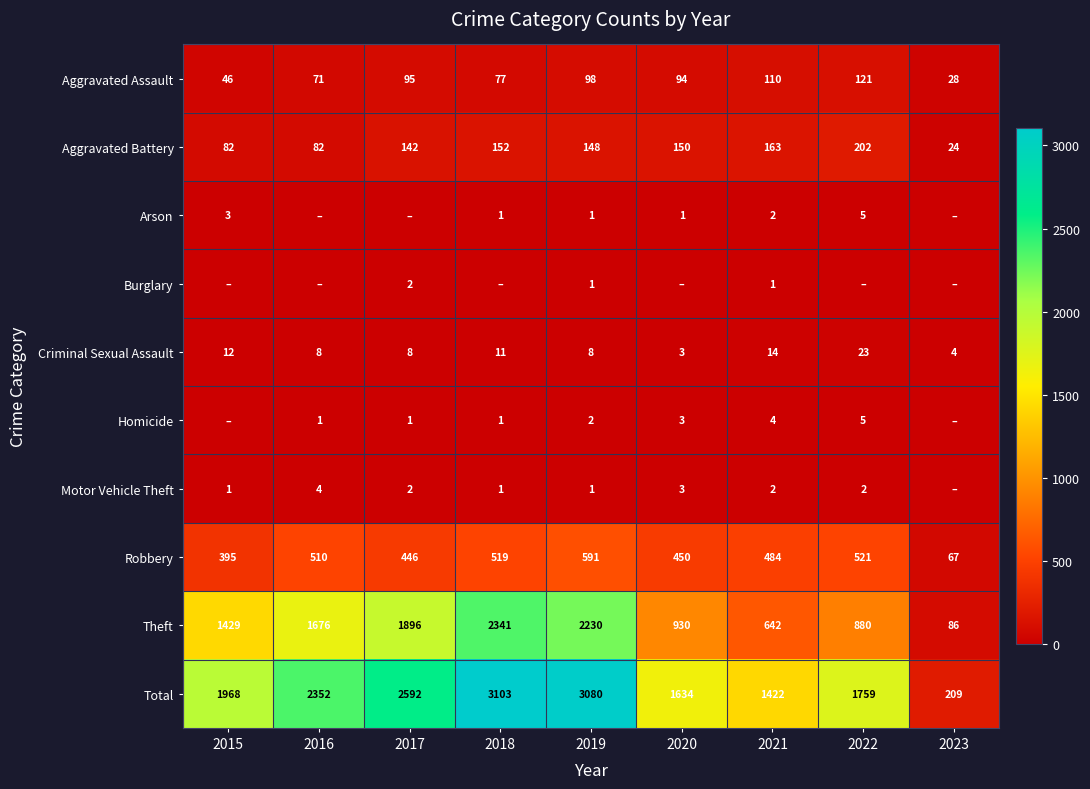

The Aggravated Assault series shows 98 at 2019. True or false?

True